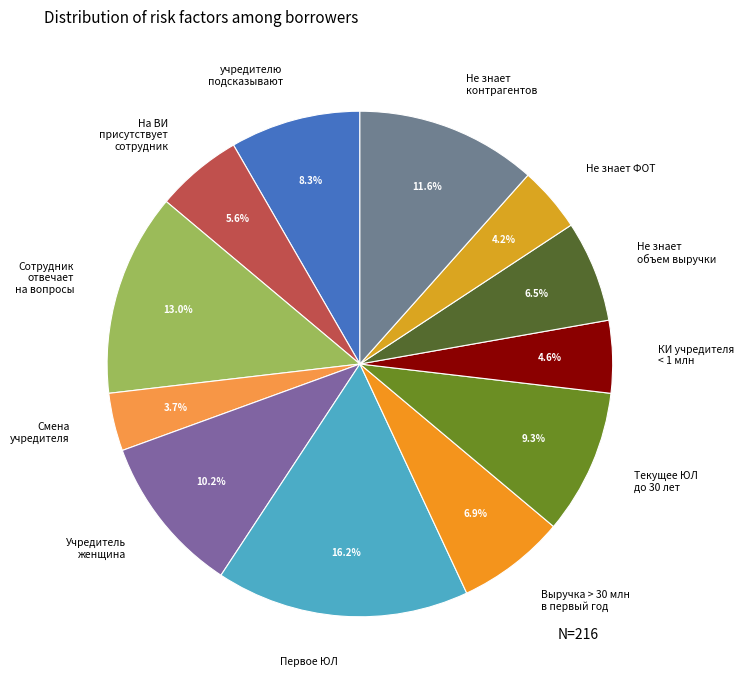

What portion of the pie excludes Сотрудник отвечает на вопросы?

87.0%